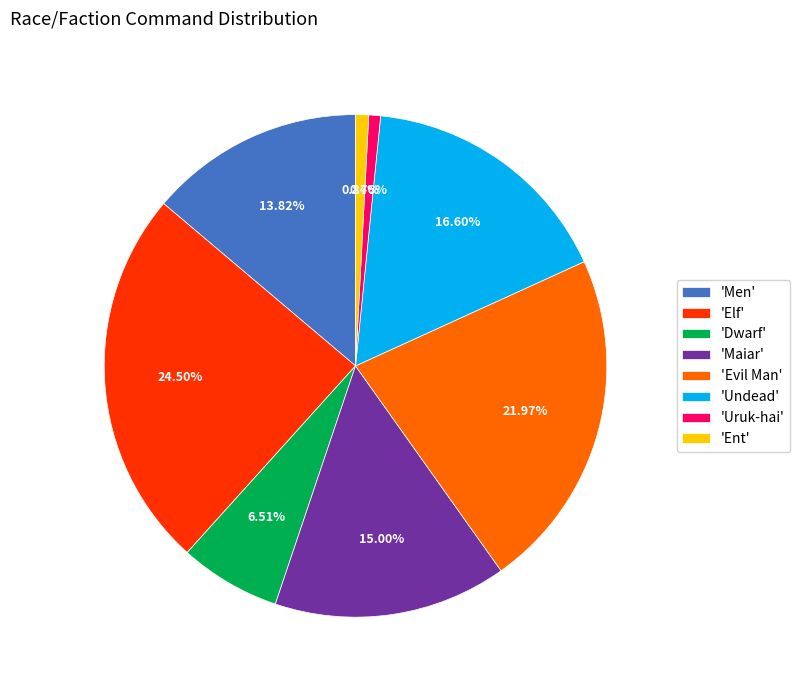

Approximately how many times larger is the value at 'Elf' compared to 'Dwarf'?

3.8